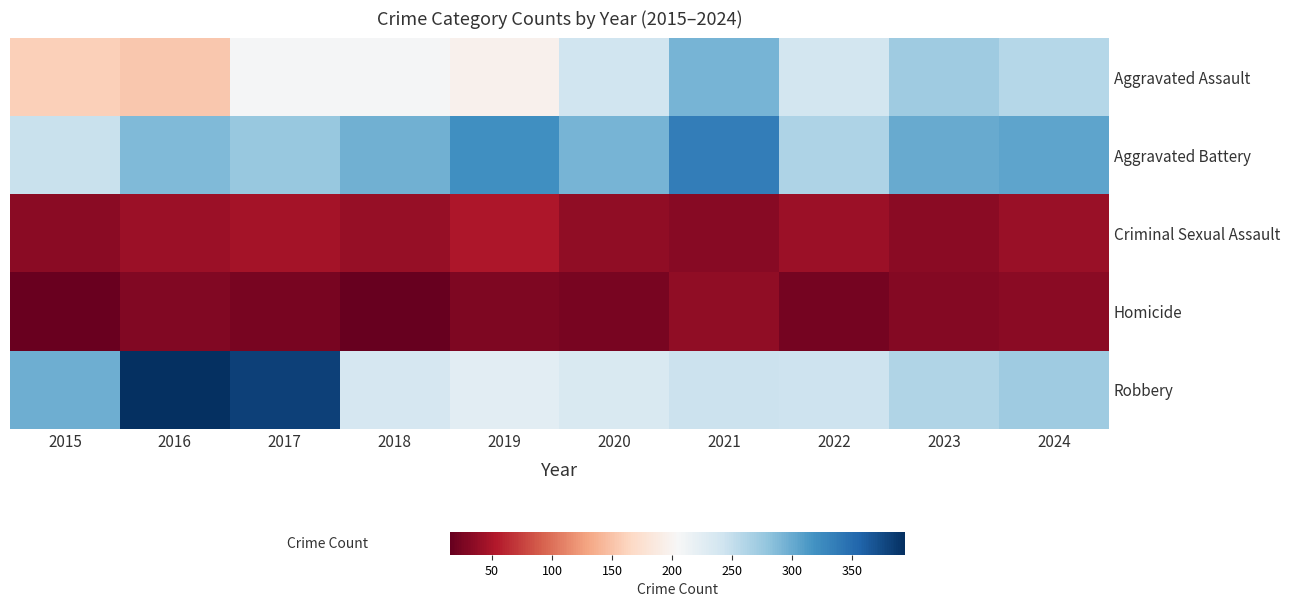

Which has a higher value, 2016 or 2017?

2017